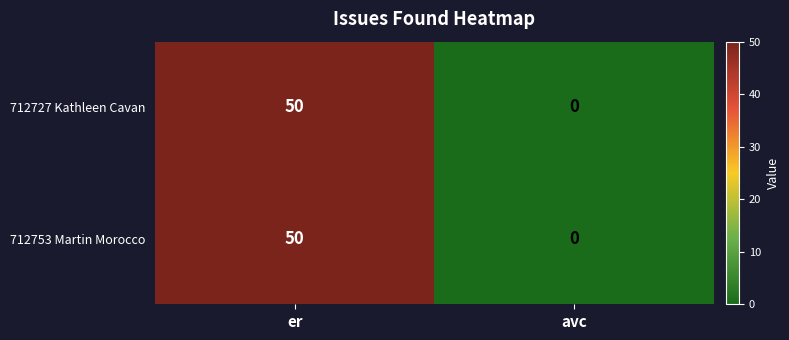

What is the sum of all 712727 Kathleen Cavan values?

50